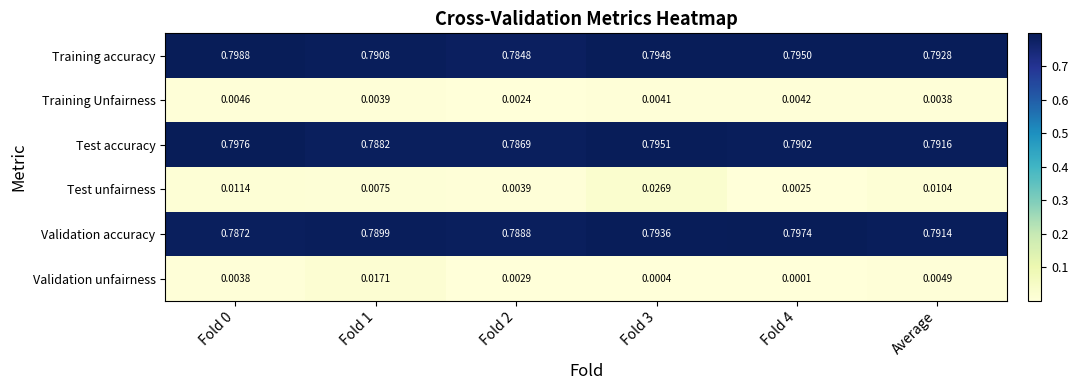

Which series has the widest spread of values?

Test unfairness